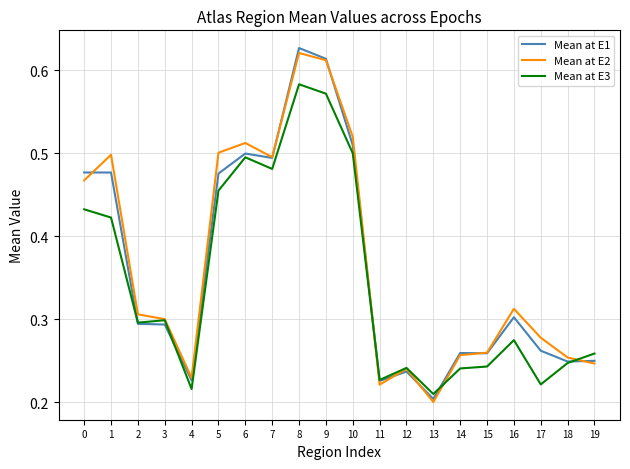

Where is Mean at E2 nearest to the value 0?

13